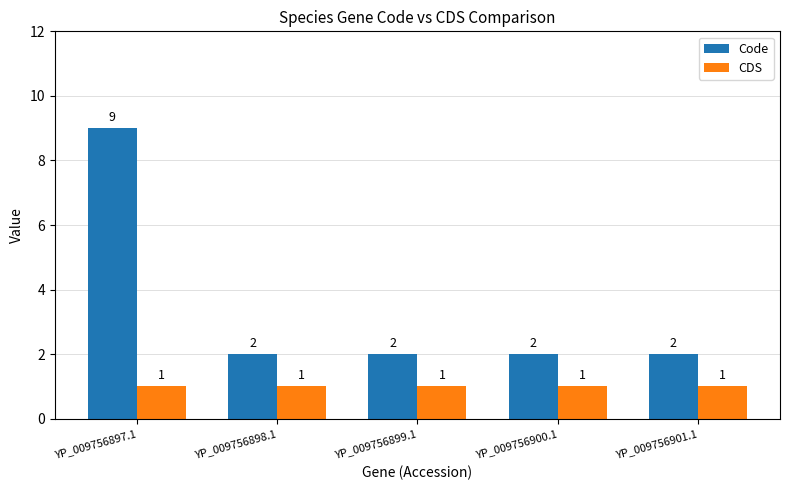

What is the label of the 4th bar from the right?

YP_009756898.1